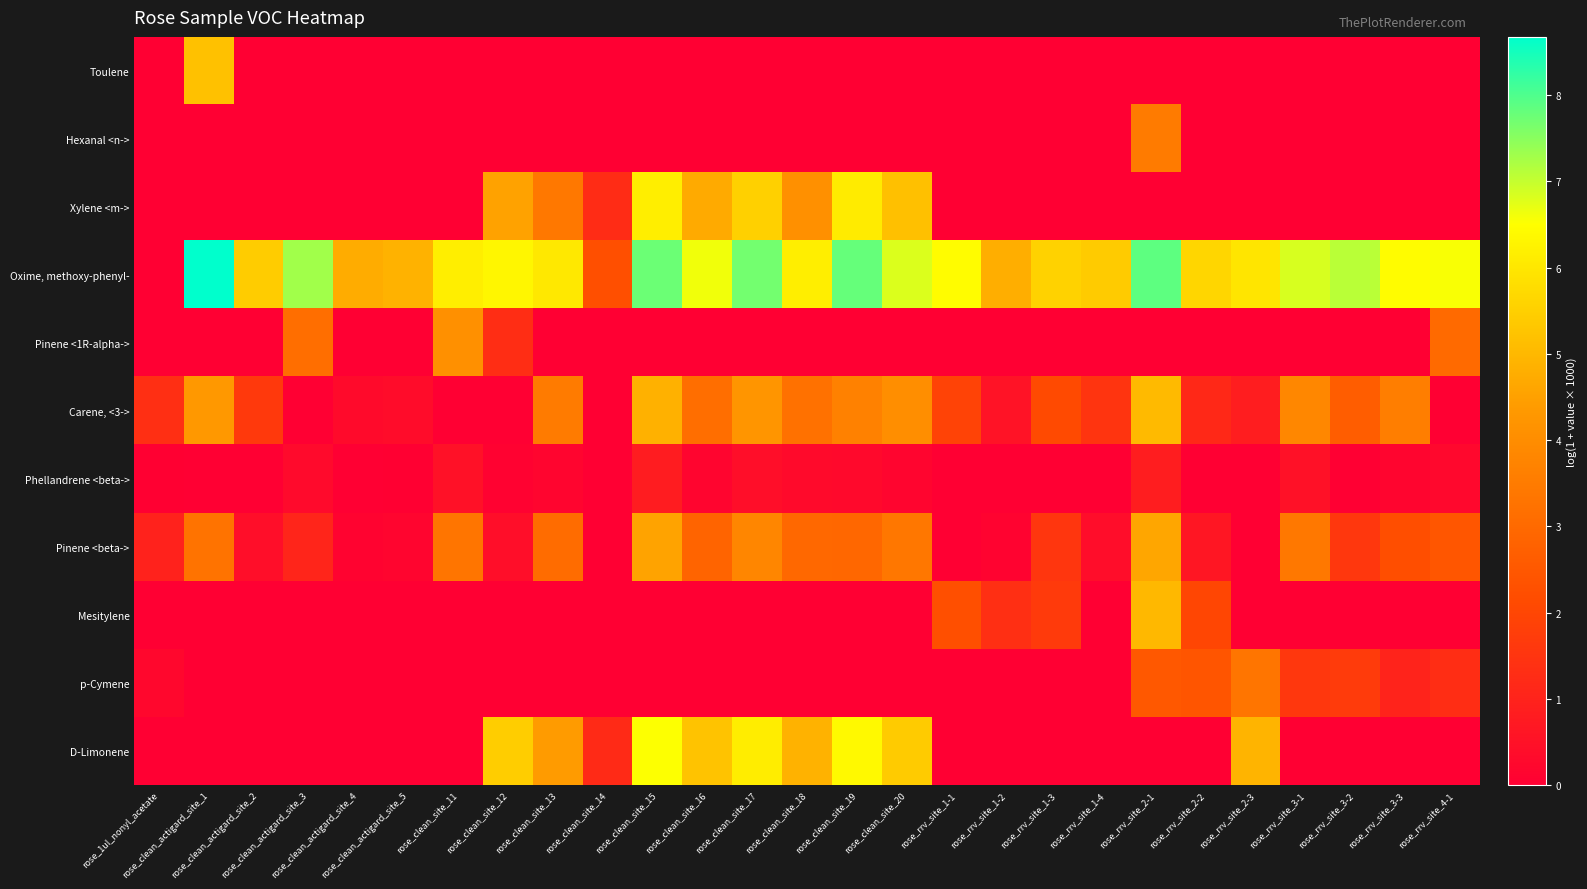

At how many categories does at least one series exceed 2?

26